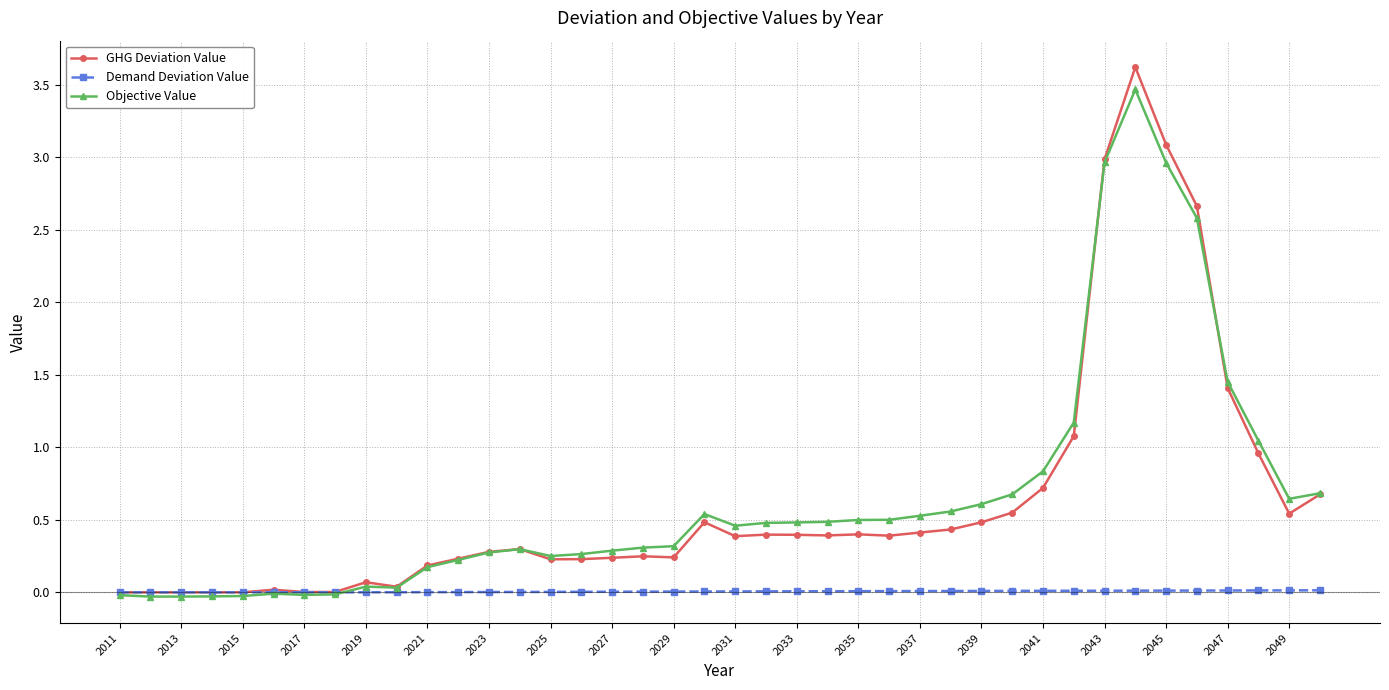

At how many categories does at least one series exceed 2?

4